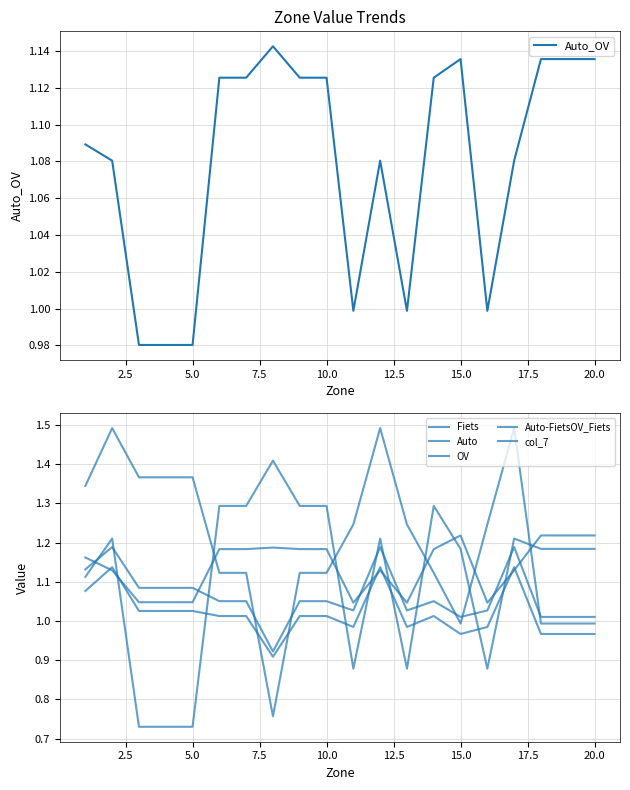

What is the difference between the highest and lowest values at 12.5?

0.3